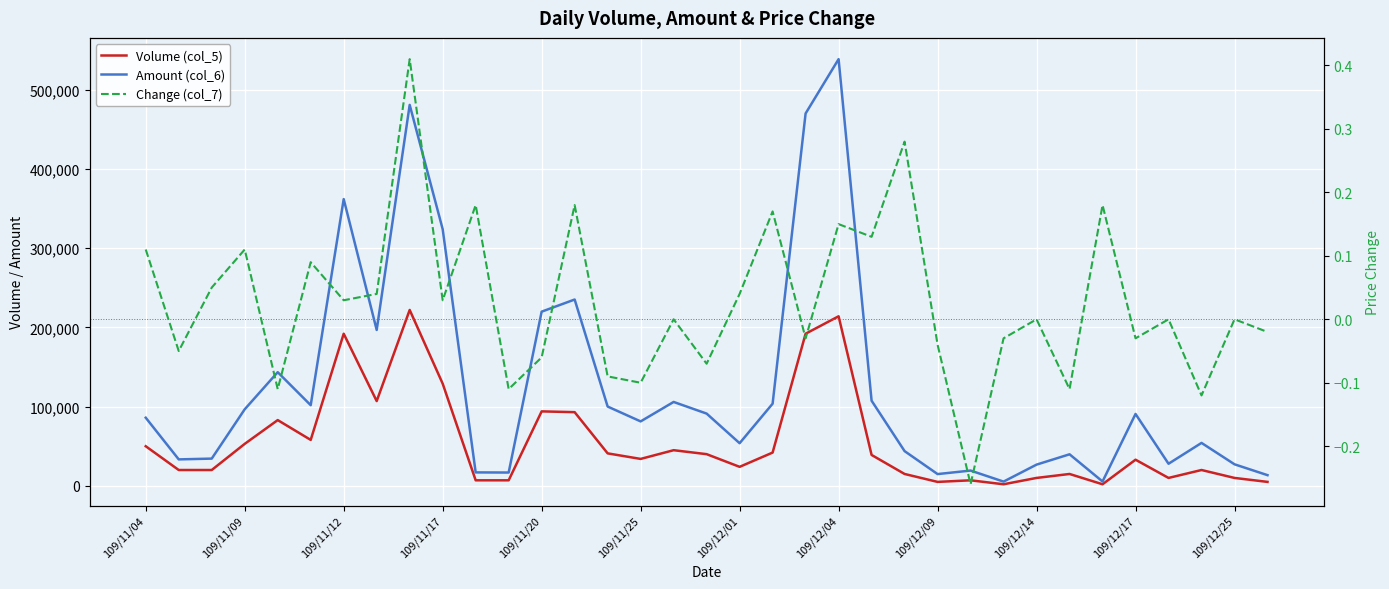

What is the sum of all Amount (col_6) values?

4369000.0